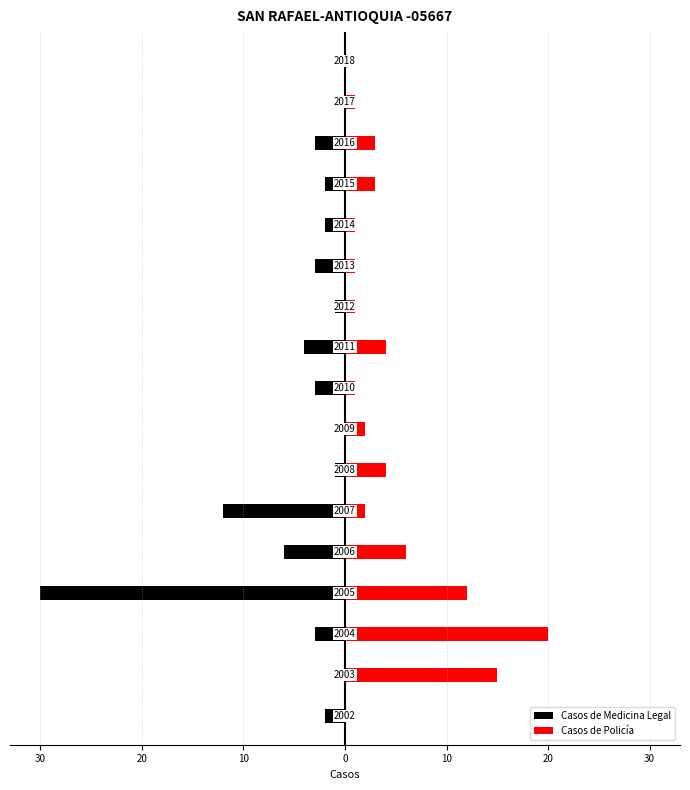

Is it true that Casos de Policía equals 2 at 12?

False